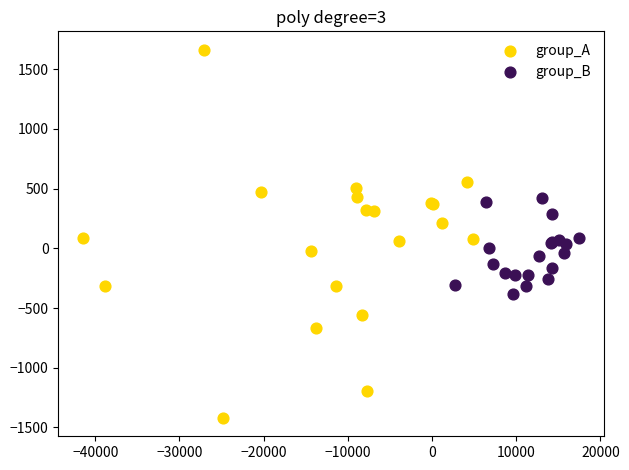

Which series reaches the maximum Y coordinate?

group_A